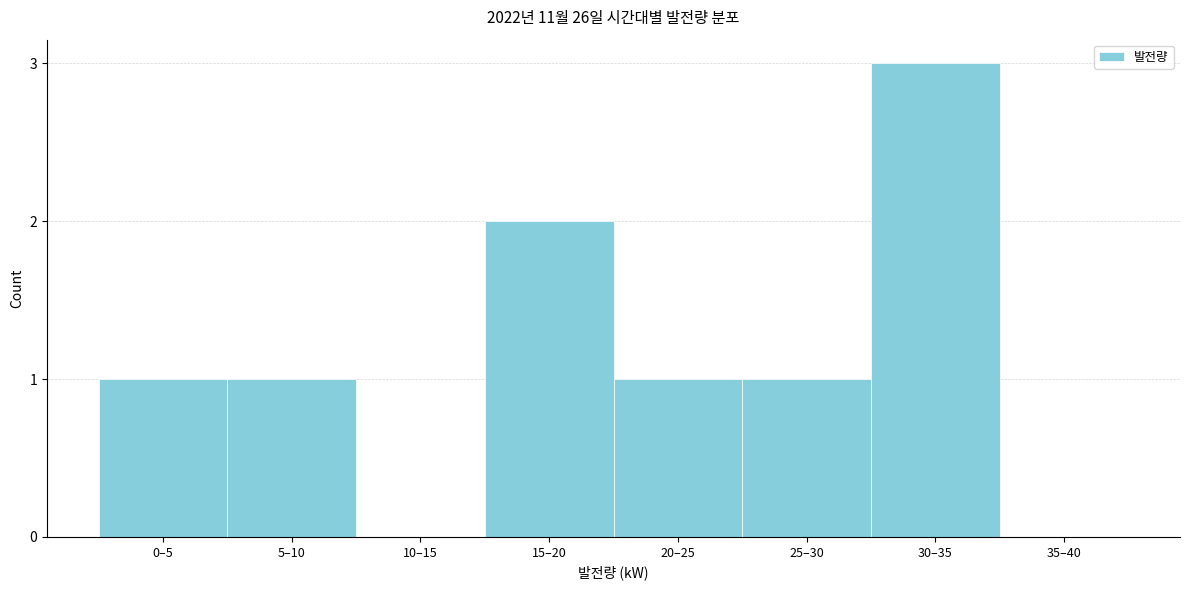

Reading left to right, what are all the values shown in this chart?

0–5=1	5–10=1	10–15=0	15–20=2	20–25=1	25–30=1	30–35=3	35–40=0